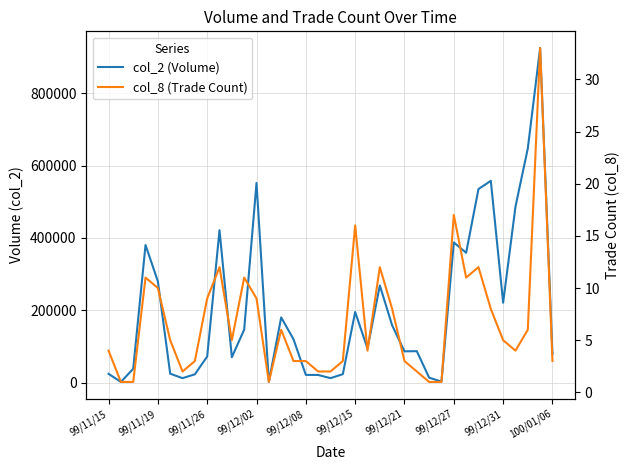

Does the chart display data point markers on the line(s)?

No